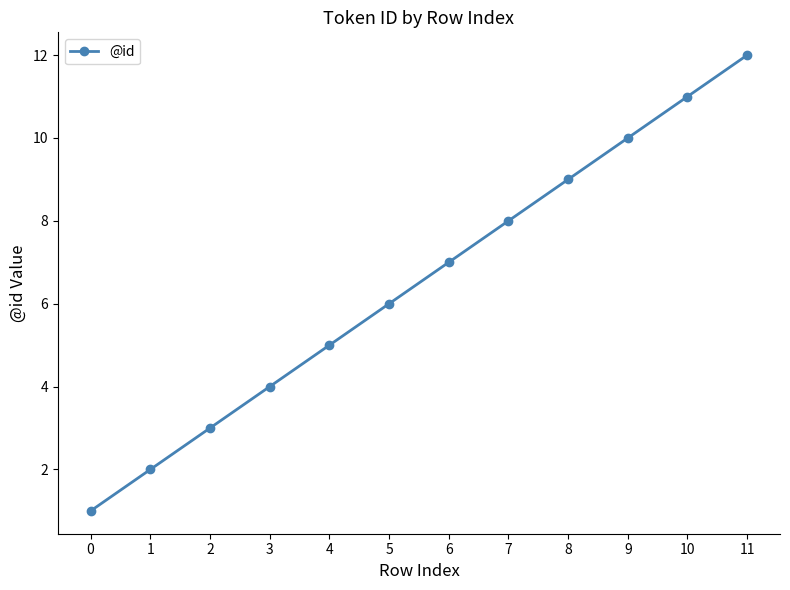

Reading right to left, list all the values displayed in this chart.

11=12	10=11	9=10	8=9	7=8	6=7	5=6	4=5	3=4	2=3	1=2	0=1